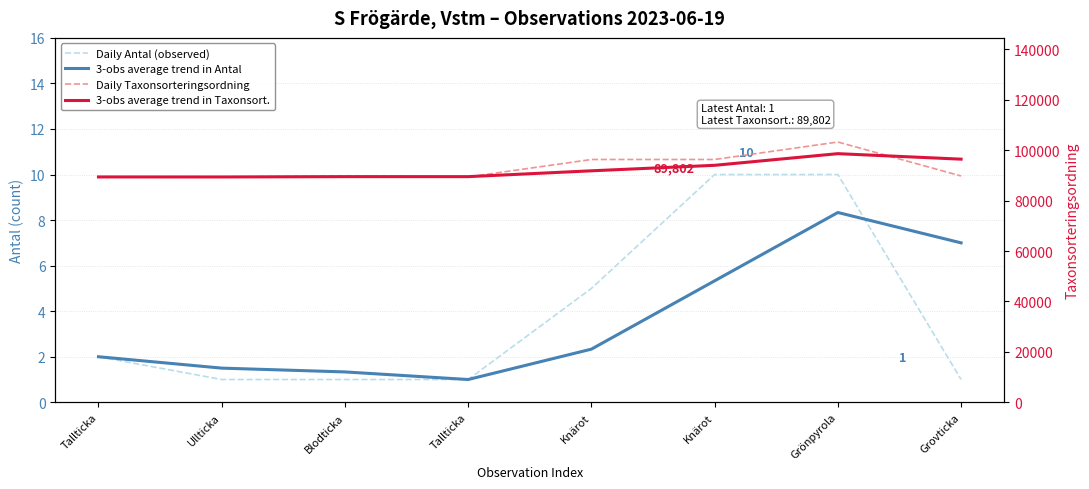

Reading left to right, list all the values displayed in this chart.

Daily Antal (observed): Tallticka=2.0	Ullticka=1.0	Blodticka=1.0	Tallticka=1.0	Knärot=5.0	Knärot=10.0	Grönpyrola=10.0	Grovticka=1.0
3-obs average trend in Antal: Tallticka=2.0	Ullticka=1.5	Blodticka=1.3	Tallticka=1.0	Knärot=2.3	Knärot=5.3	Grönpyrola=8.3	Grovticka=7.0
Daily Taxonsorteringsordning: Tallticka=89425.0	Ullticka=89405.0	Blodticka=89793.0	Tallticka=89425.0	Knärot=96348.0	Knärot=96348.0	Grönpyrola=103288.0	Grovticka=89802.0
3-obs average trend in Taxonsort.: Tallticka=89425.0	Ullticka=89415.0	Blodticka=89541.0	Tallticka=89541.0	Knärot=91855.3	Knärot=94040.3	Grönpyrola=98661.3	Grovticka=96479.3